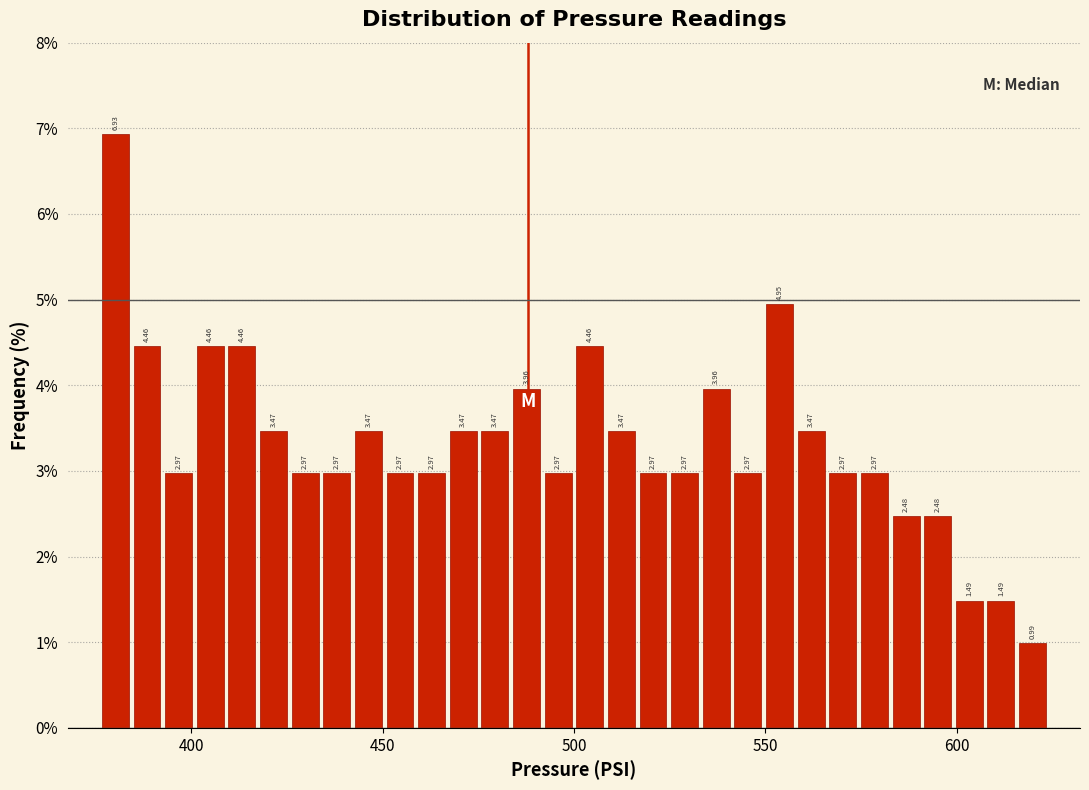

Read against the x-axis, roughly where is the centre of the tallest bar?

380